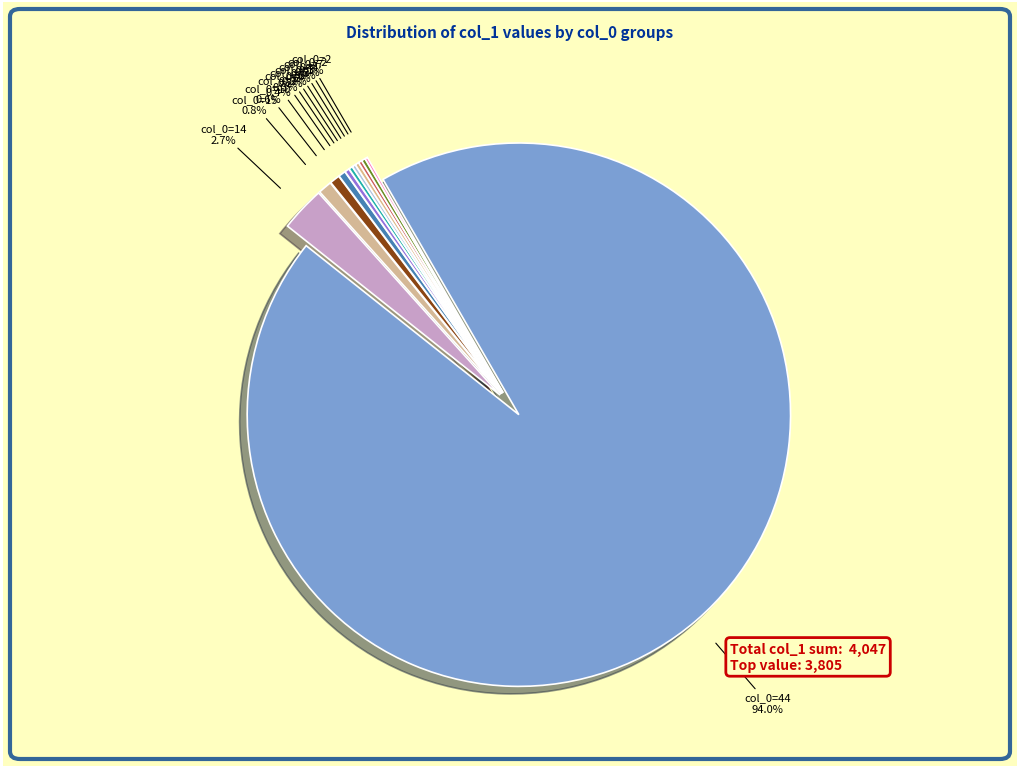

To the nearest percent, what is the average slice percentage?

8%